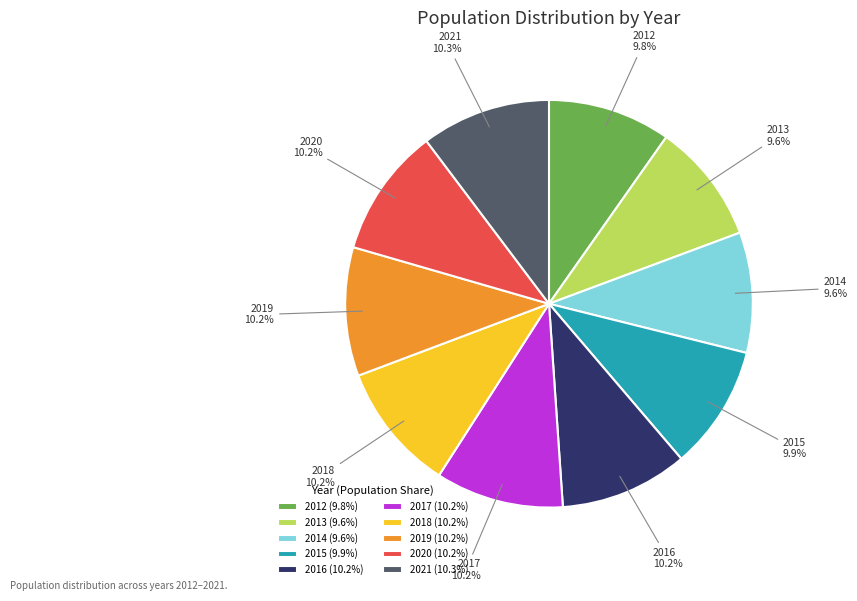

The 2017 slice represents 10% of the pie. True or false?

True